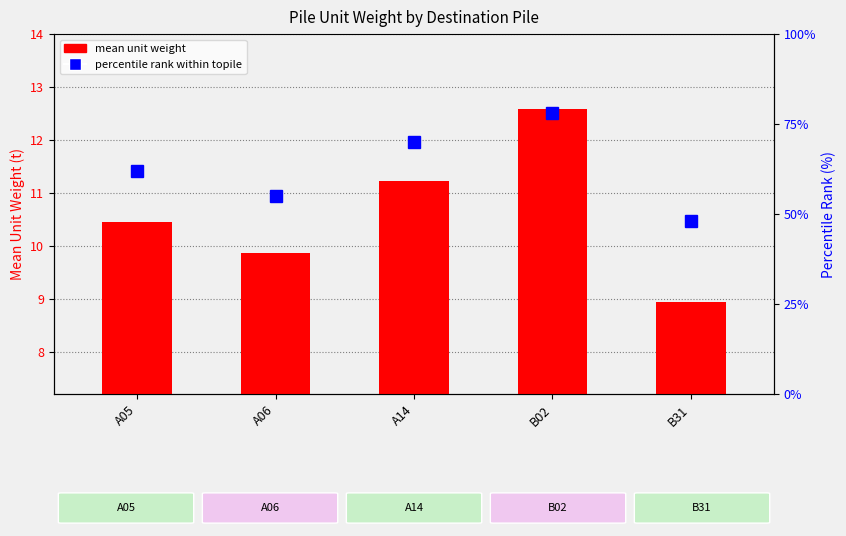

Reading left to right, list all the values displayed in this chart.

mean unit weight: A05=10.4	A06=9.9	A14=11.2	B02=12.6	B31=8.9
percentile rank: A05=62.0	A06=55.0	A14=70.0	B02=78.0	B31=48.0